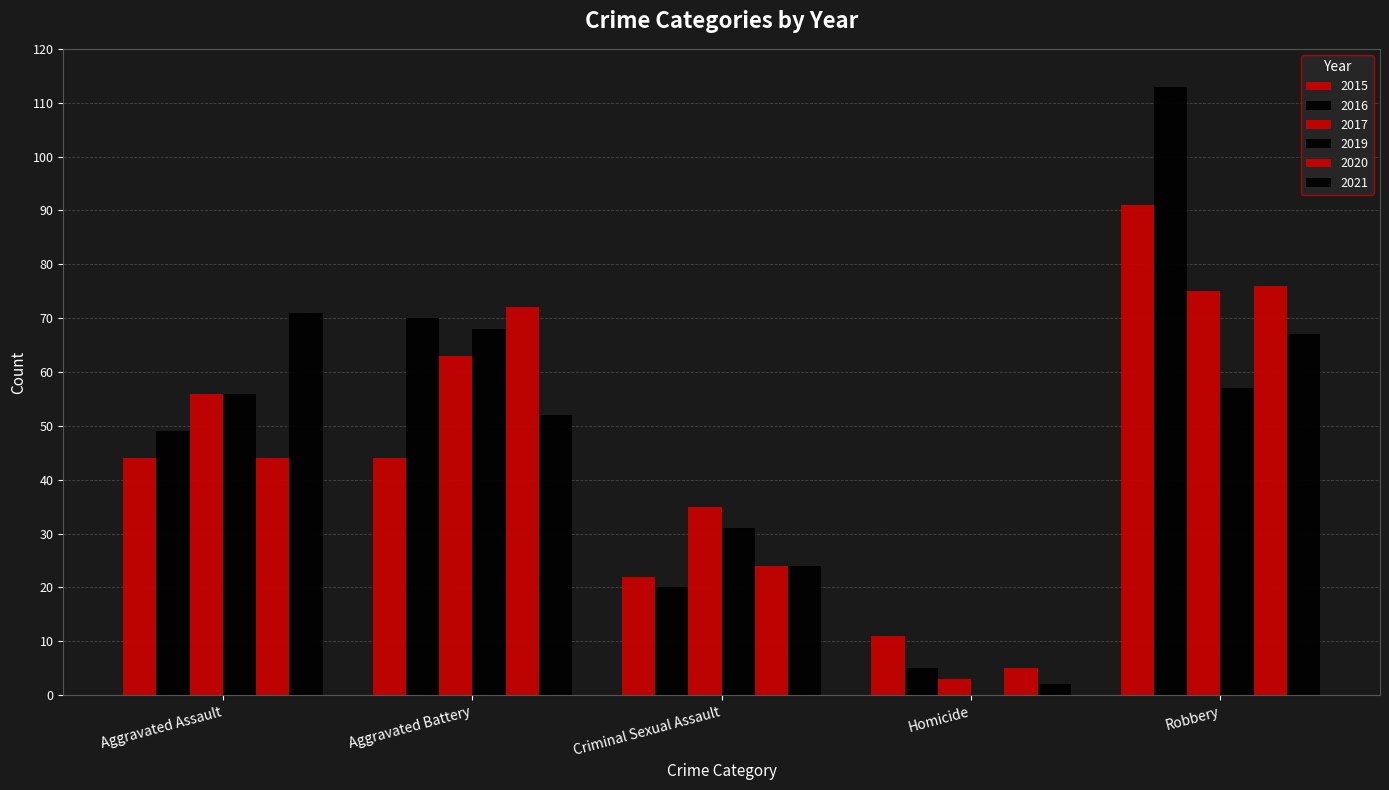

Does the chart contain stacked bars?

No